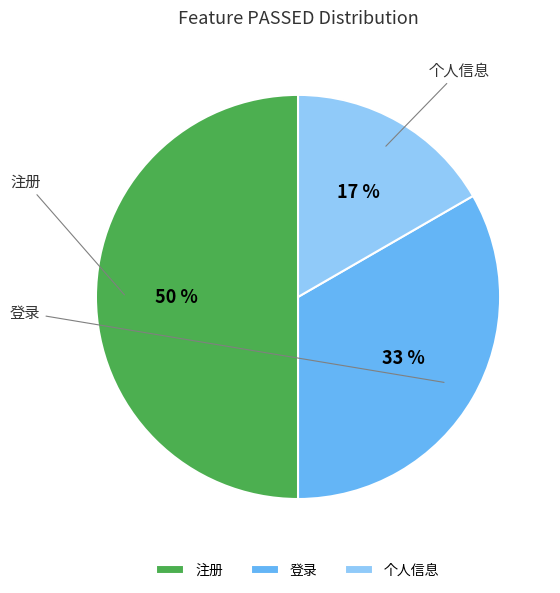

Which category has the biggest portion of the pie?

注册